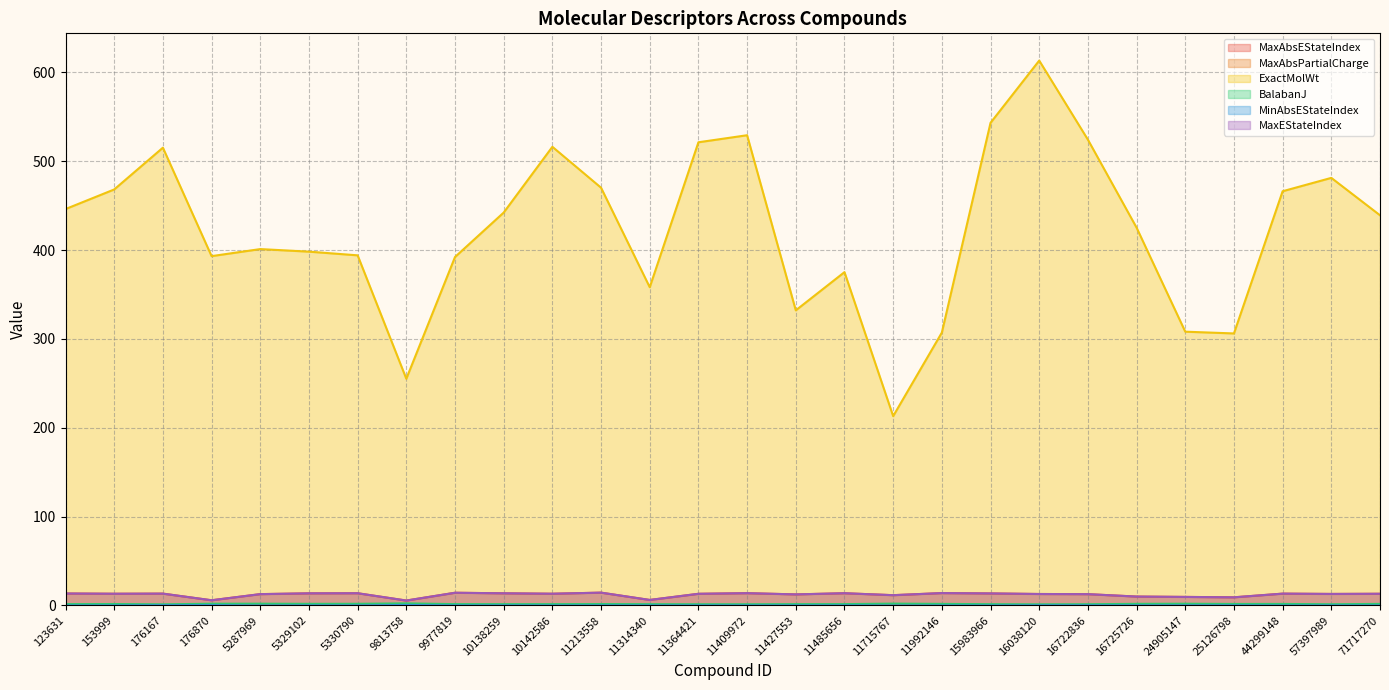

At which label does MaxEStateIndex first exceed 13?

123631